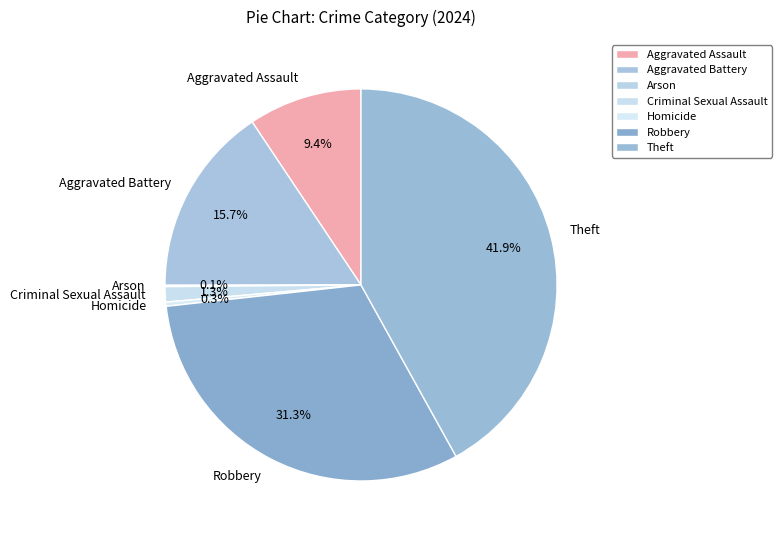

Which has a higher value, Criminal Sexual Assault or Robbery?

Robbery